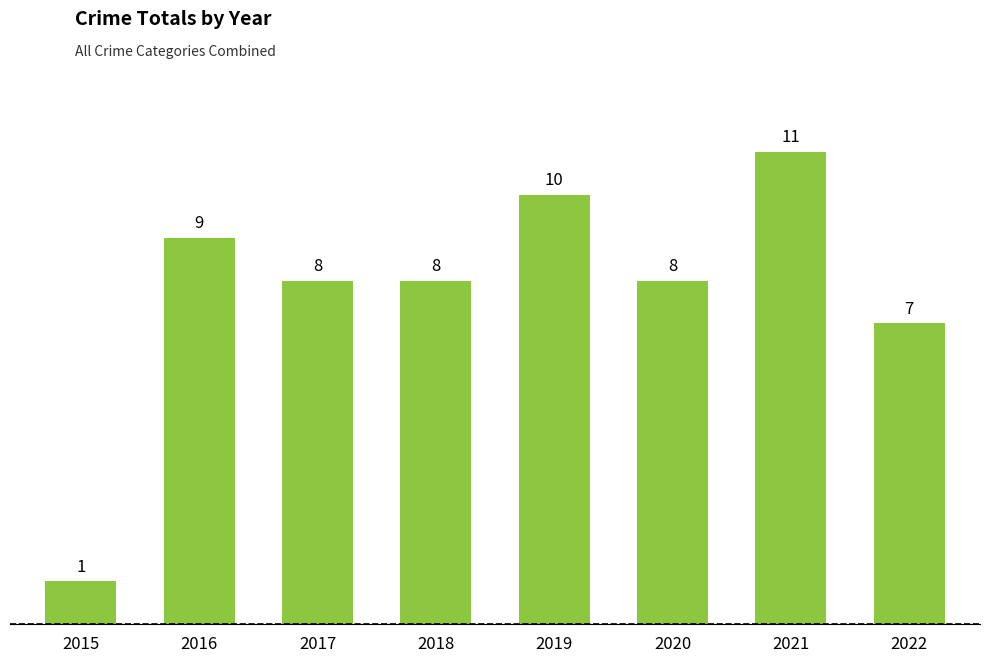

What is the difference between the maximum and second lowest values?

4